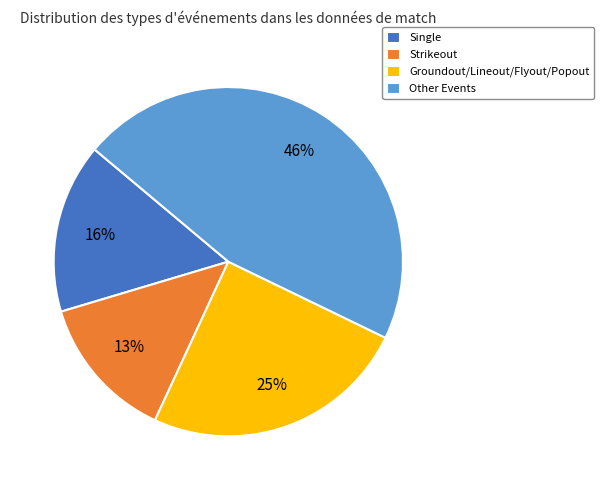

To the nearest percent, what is the difference between the largest and smallest slice percentages?

33%